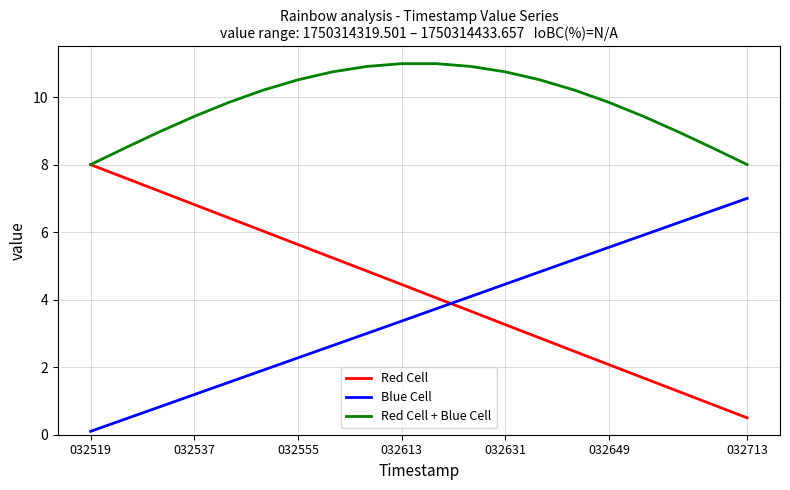

What is the sum of all Red Cell values?

85.0